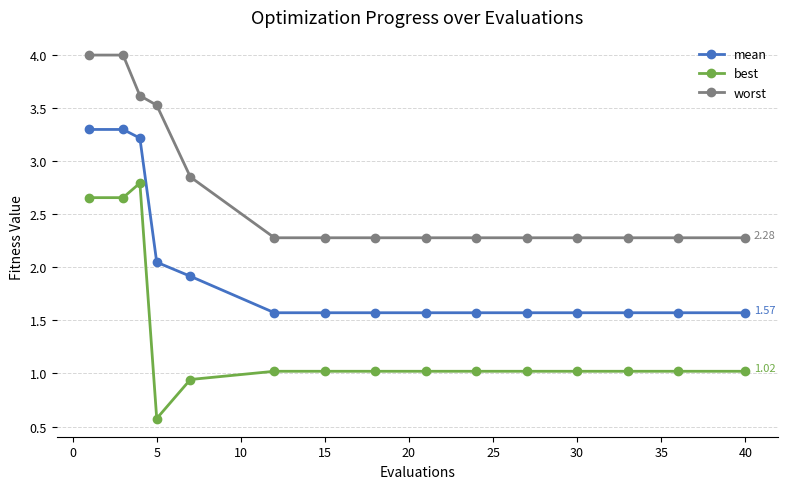

True or false: worst and best intersect in this chart.

False